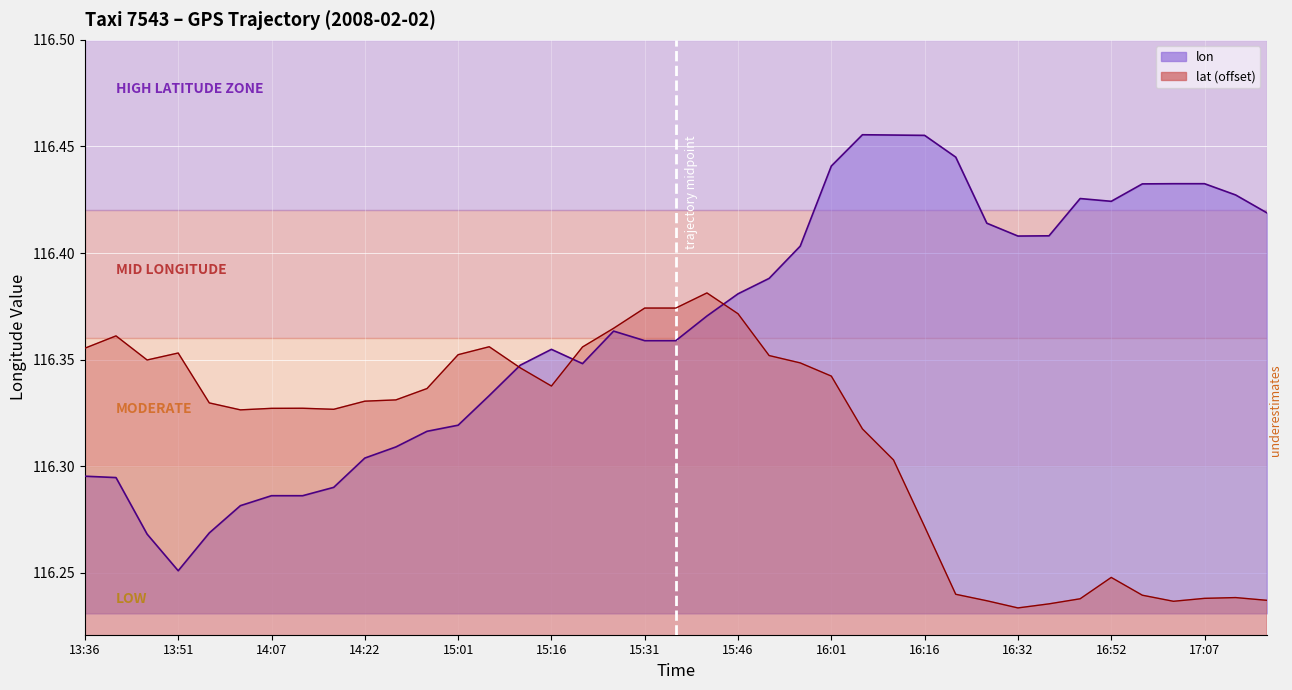

Reading left to right, what are all the values shown in this chart?

lat: 13:36=116.4	13:41=116.4	13:46=116.3	13:51=116.4	13:57=116.3	14:02=116.3	14:07=116.3	14:12=116.3	14:17=116.3	14:22=116.3	14:25=116.3	14:51=116.3	15:01=116.4	15:06=116.4	15:11=116.3	15:16=116.3	15:21=116.4	15:26=116.4	15:31=116.4	15:36=116.4	15:41=116.4	15:46=116.4	15:51=116.4	15:56=116.3	16:01=116.3	16:06=116.3	16:11=116.3	16:16=116.3	16:21=116.2	16:27=116.2	16:32=116.2	16:37=116.2	16:42=116.2	16:52=116.2	16:57=116.2	17:02=116.2	17:07=116.2	17:12=116.2	17:17=116.2
lon: 13:36=116.3	13:41=116.3	13:46=116.3	13:51=116.3	13:57=116.3	14:02=116.3	14:07=116.3	14:12=116.3	14:17=116.3	14:22=116.3	14:25=116.3	14:51=116.3	15:01=116.3	15:06=116.3	15:11=116.3	15:16=116.4	15:21=116.3	15:26=116.4	15:31=116.4	15:36=116.4	15:41=116.4	15:46=116.4	15:51=116.4	15:56=116.4	16:01=116.4	16:06=116.5	16:11=116.5	16:16=116.5	16:21=116.4	16:27=116.4	16:32=116.4	16:37=116.4	16:42=116.4	16:52=116.4	16:57=116.4	17:02=116.4	17:07=116.4	17:12=116.4	17:17=116.4